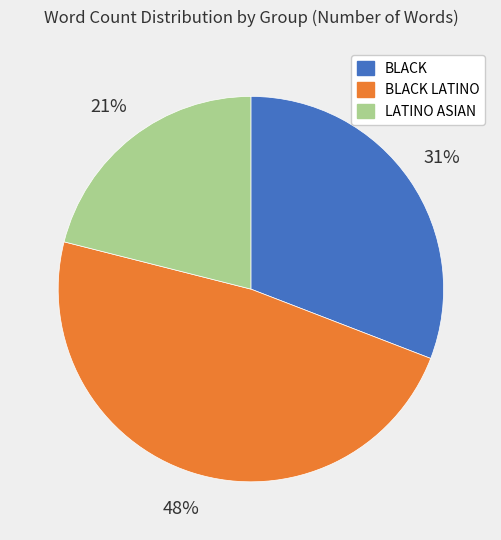

Is there a majority slice in this chart?

No